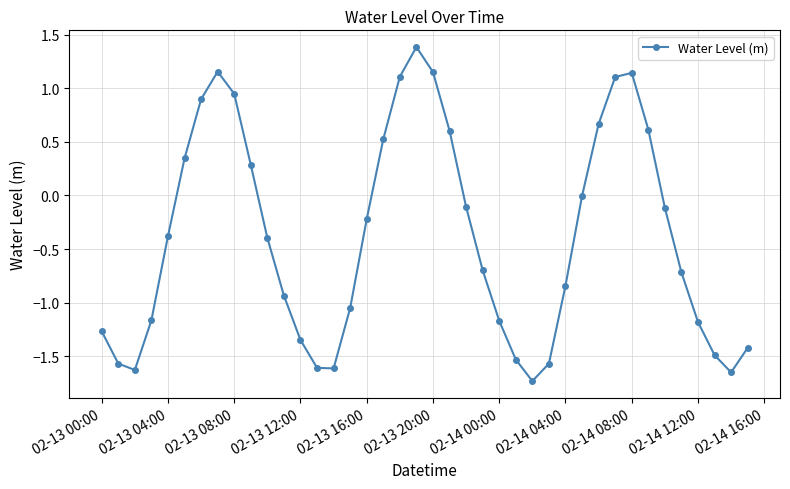

How many points are higher than both their immediate neighbors (excluding endpoints)?

3